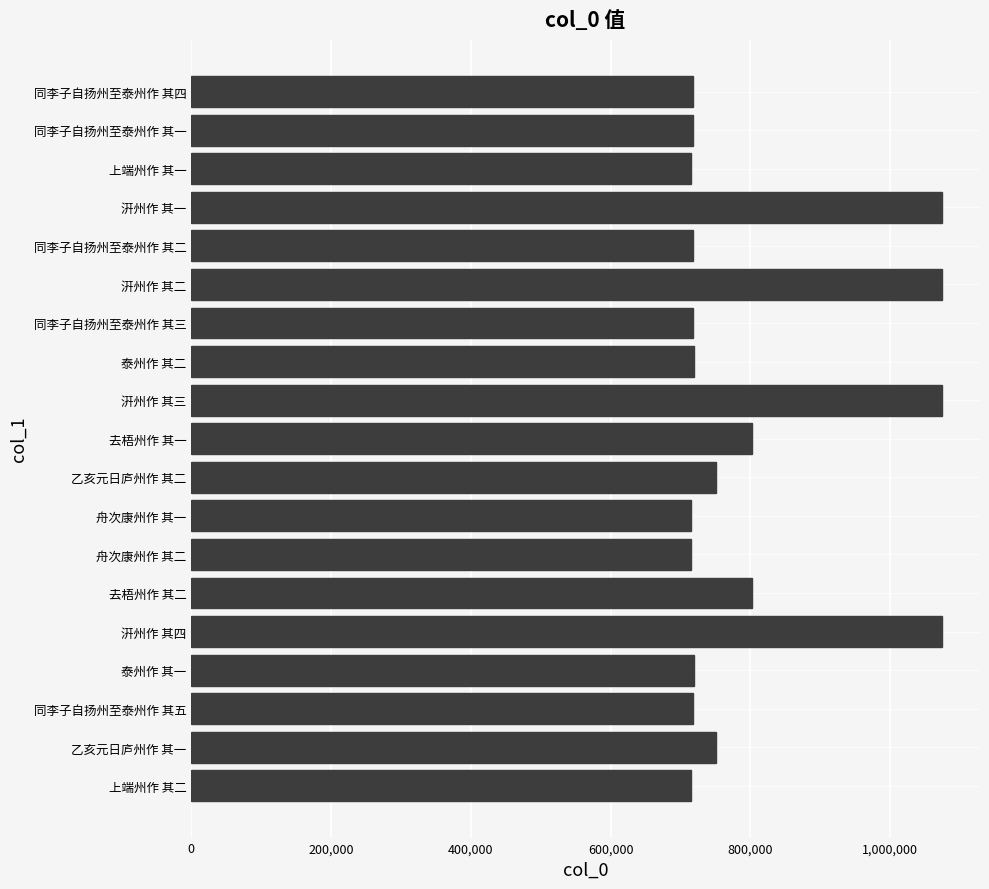

What is the difference between the maximum and minimum values?

359509